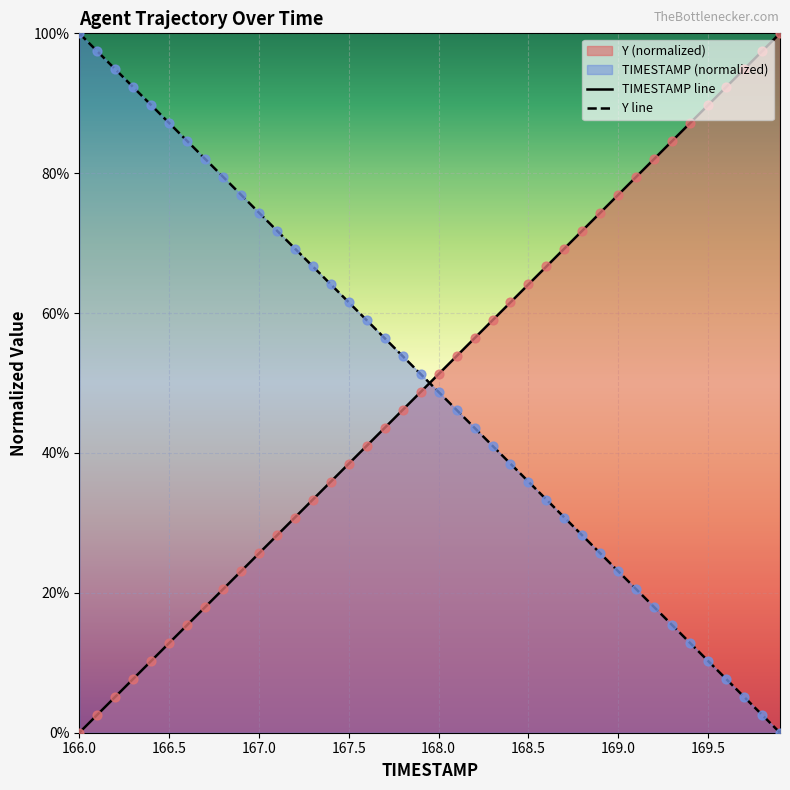

Which series has the largest total across all categories?

Y line